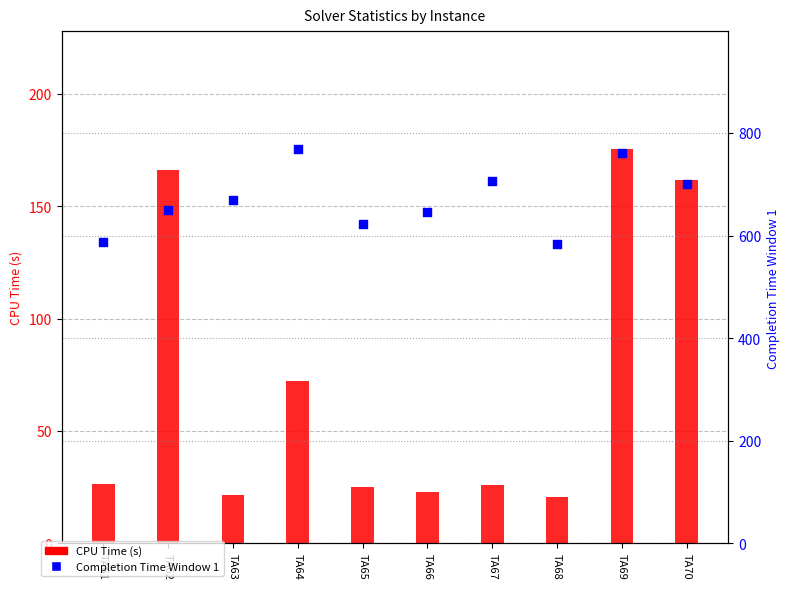

Is the value of CPU Time at TA61 greater than the value of Window 1 at TA62?

No